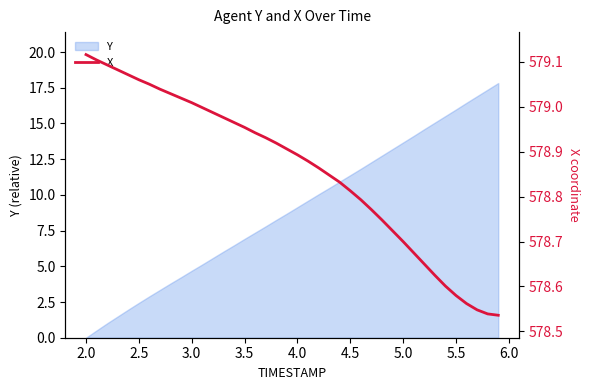

What is the highest value of the Y series?

17.8